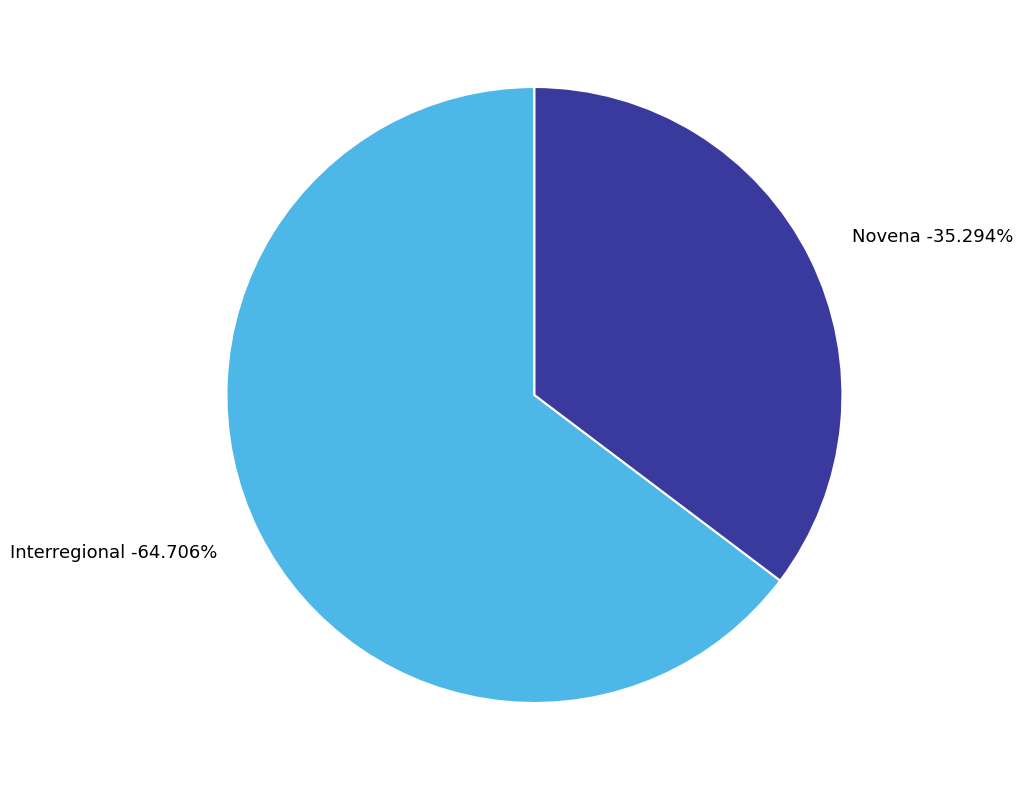

To the nearest percent, what portion does Interregional represent?

65%